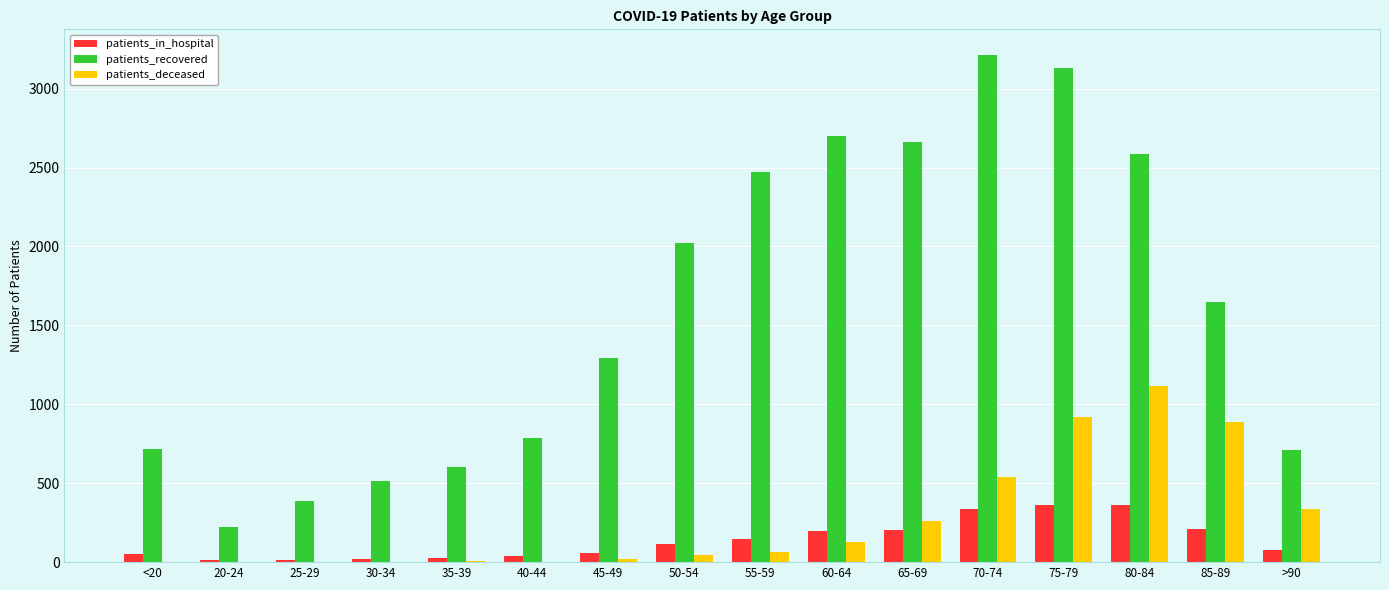

What is the total value across all series at >90?

1127